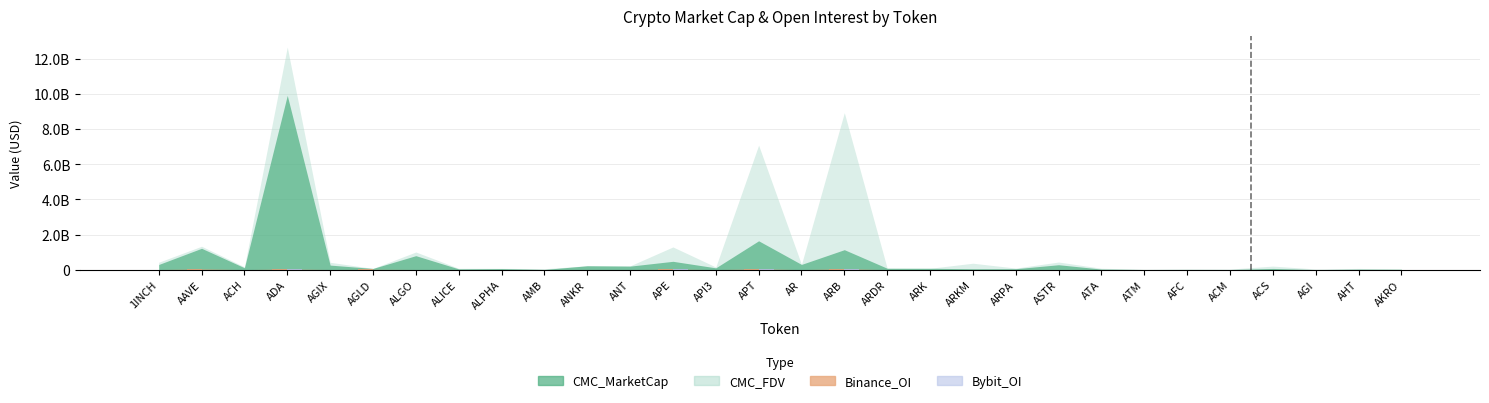

What value does the Bybit_OI series have at ARKM, to the nearest 10?

1757270